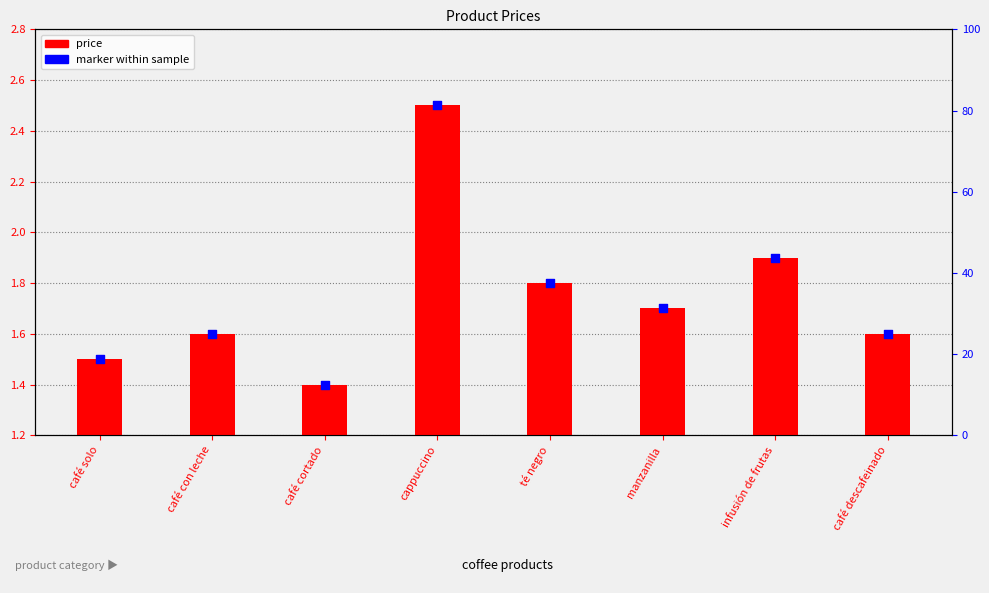

Is the value of price at cappuccino greater than the value of marker within sample at infusión de frutas?

No